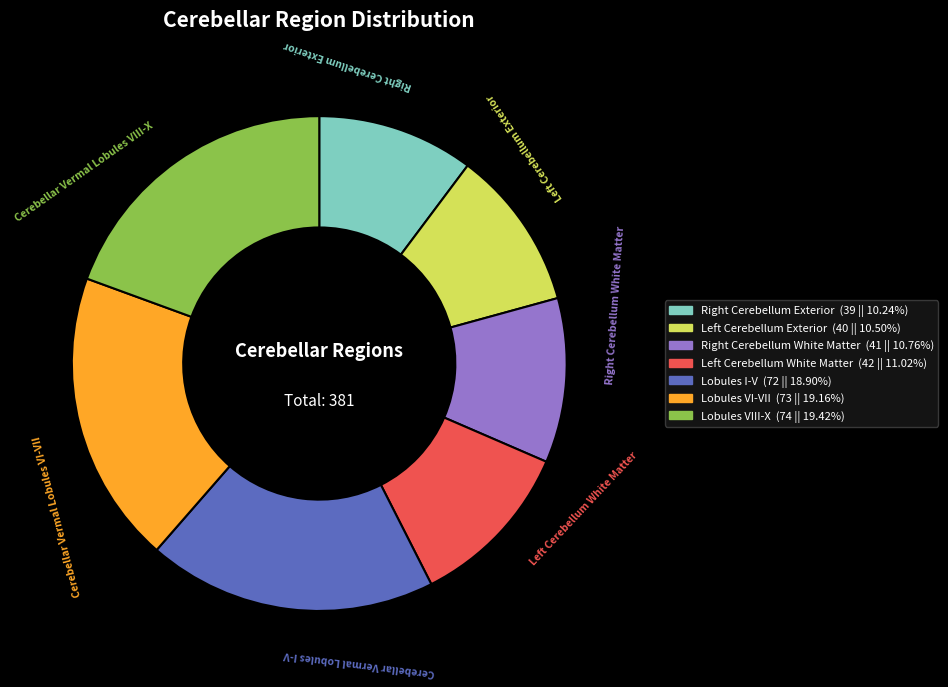

Does any single category account for the majority?

No